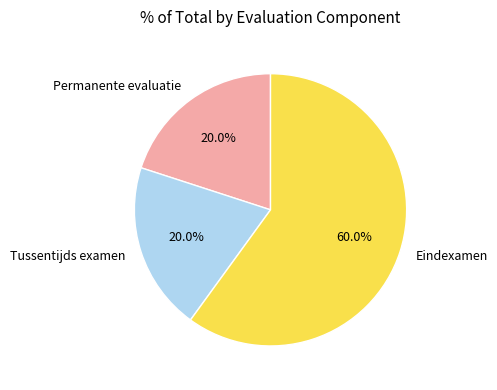

To the nearest percent, what is the average slice percentage?

33%